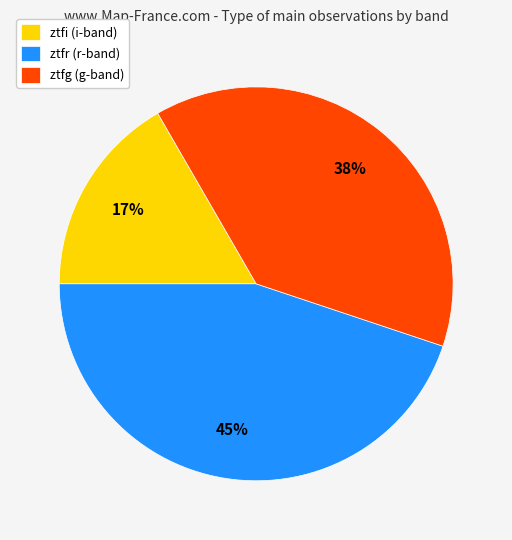

To the nearest percent, what portion does ztfi represent?

17%